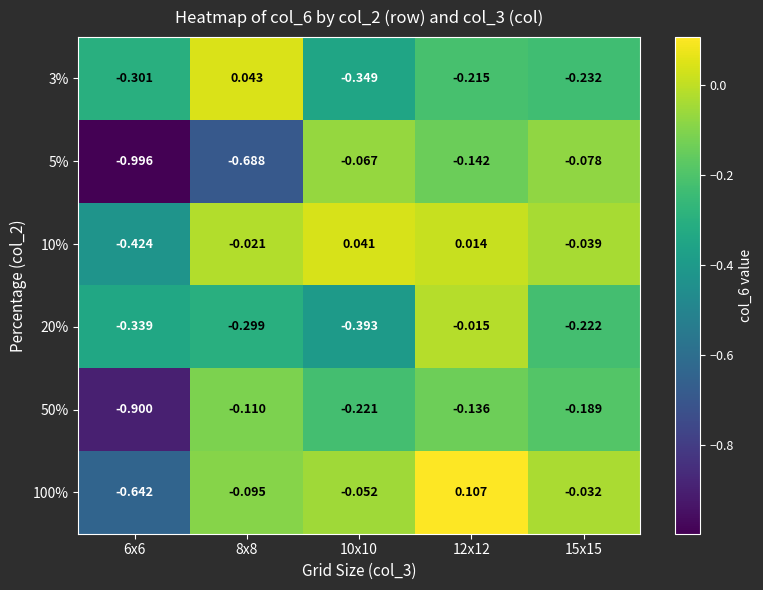

Count the number of data series in this chart.

6